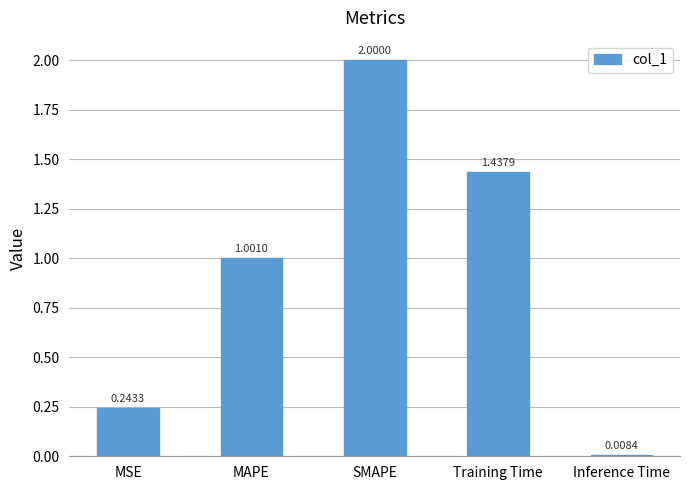

Read the value at MAPE.

1.0